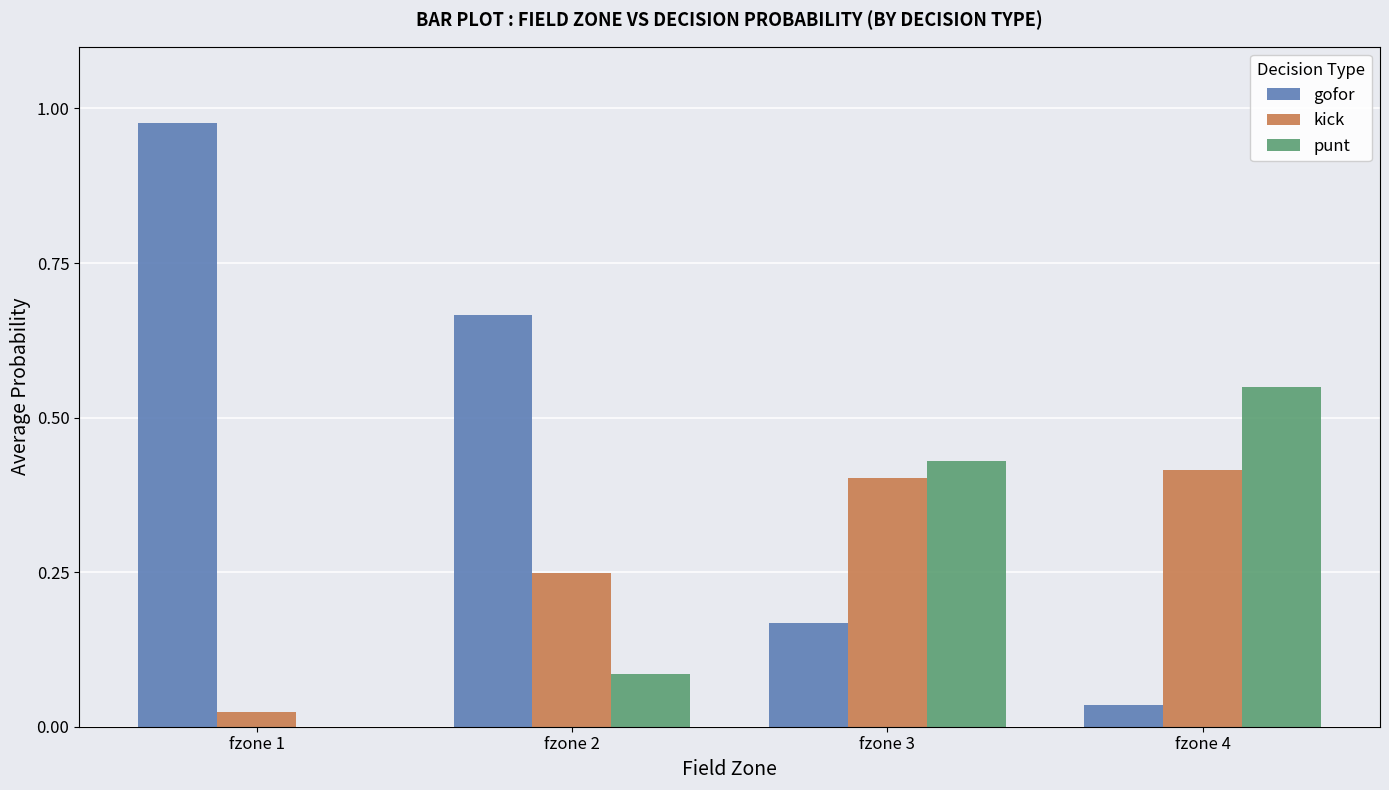

At which label does gofor reach its peak?

fzone 1